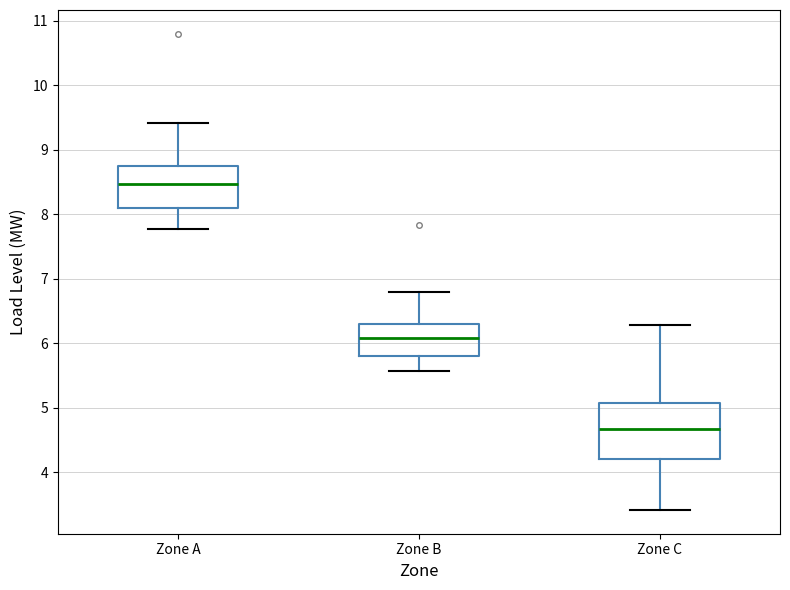

Where is the lower edge of the box for Zone A on the y-axis? The values are not printed on the chart, so give them approximately, as read against the axis.

8.1